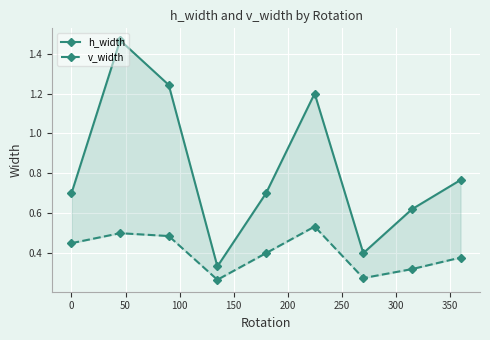

Reading right to left, list all the values displayed in this chart.

h_width: 0.8	0.6	0.4	1.2	0.7	0.3	1.2	1.5	0.7
v_width: 0.4	0.3	0.3	0.5	0.4	0.3	0.5	0.5	0.5